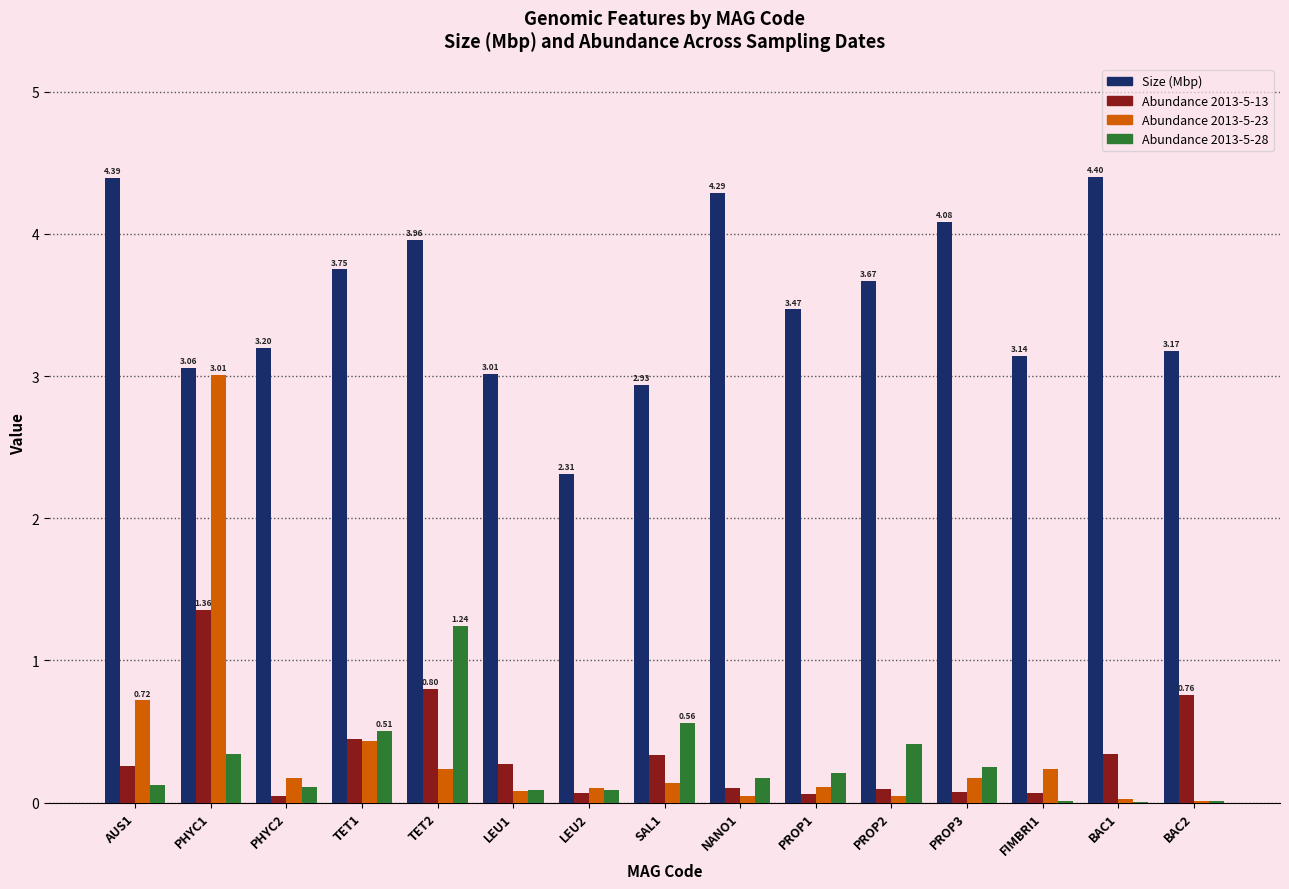

What is the total value across all series at FIMBRI1?

3.5